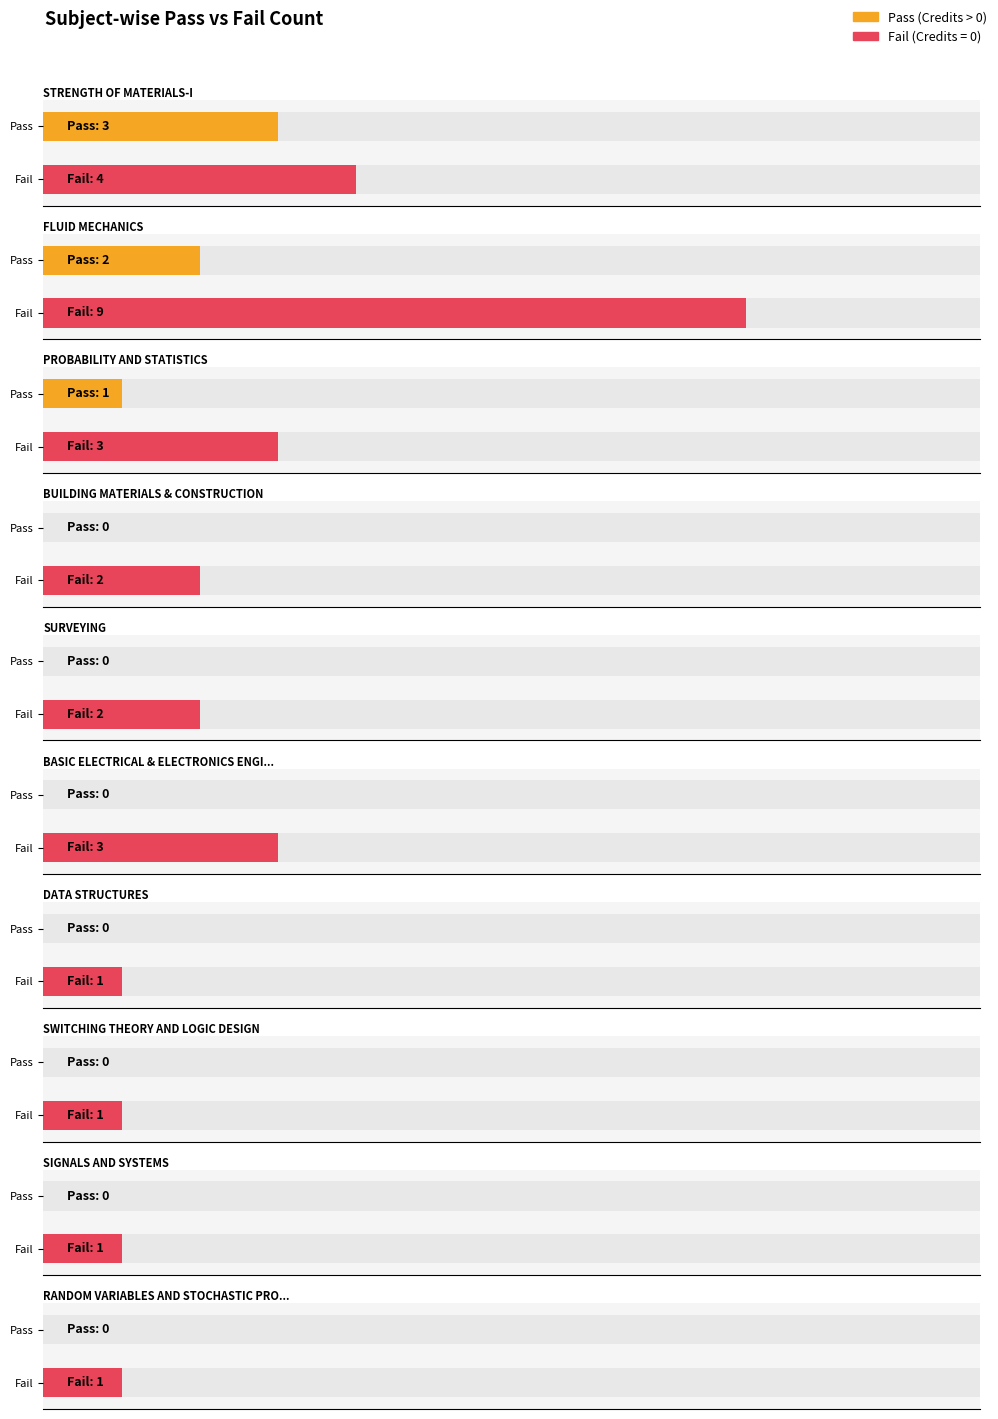

At how many categories does at least one series exceed 0?

10